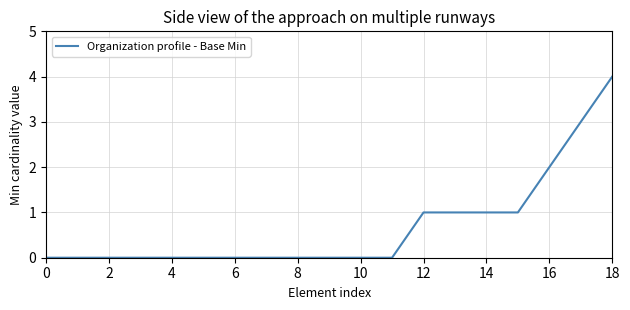

Count the values in the range 0 to 1.

16